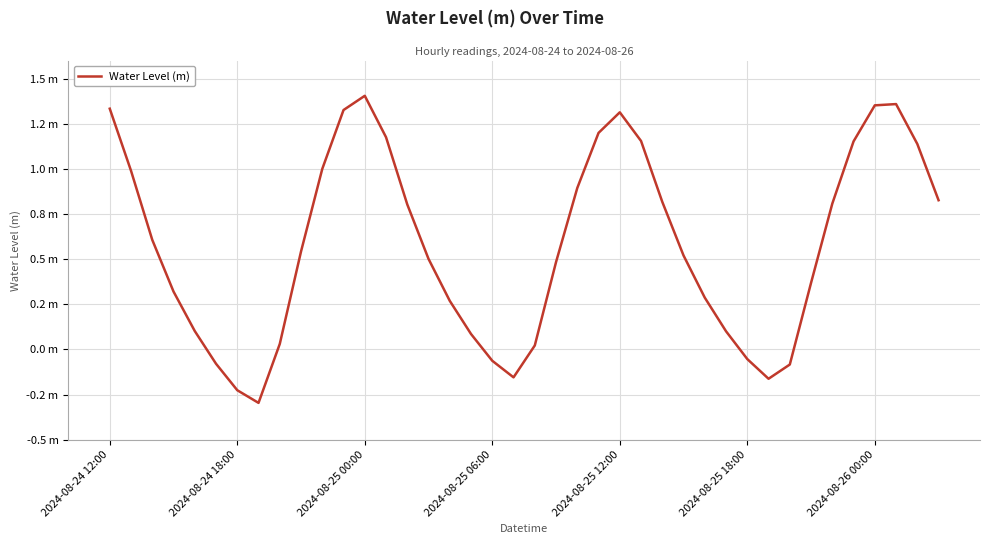

What is the difference between the maximum and minimum values?

1.7